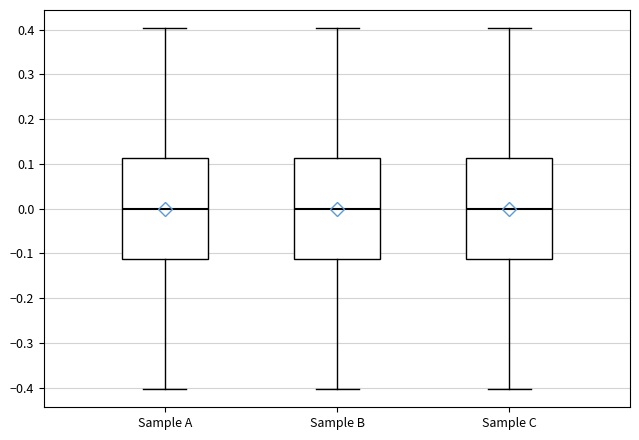

Reading left to right, read every box against the y-axis: the position of its median line, the range the box covers, and the ends of its whiskers. The values are not printed on the chart, so give them approximately, as read against the axis.

Sample A: median 0.00, box -0.11 to 0.11, whiskers -0.40 to 0.40
Sample B: median 0.00, box -0.11 to 0.11, whiskers -0.40 to 0.40
Sample C: median 0.00, box -0.11 to 0.11, whiskers -0.40 to 0.40